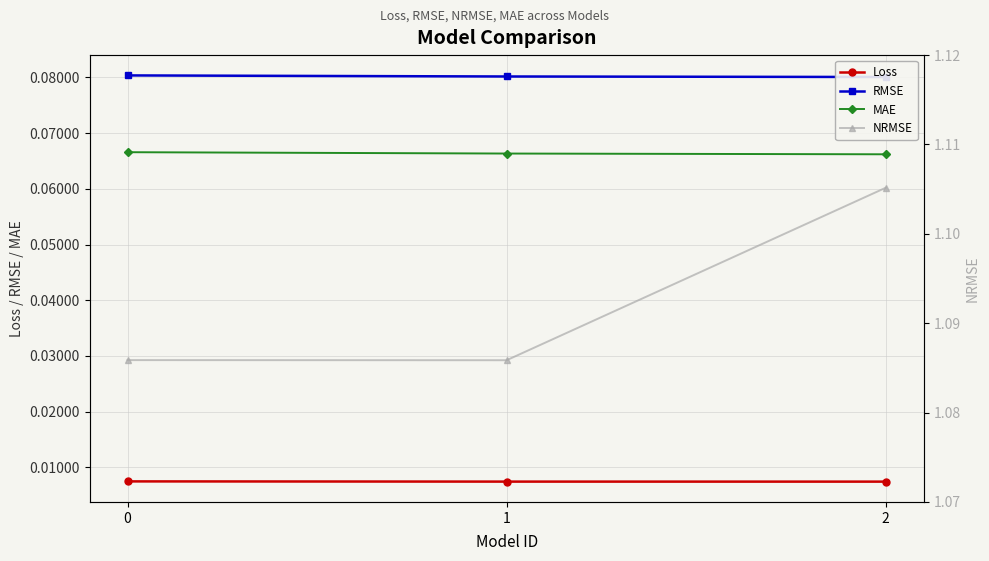

At 1, list the series in order from smallest to largest.

Loss, MAE, RMSE, NRMSE